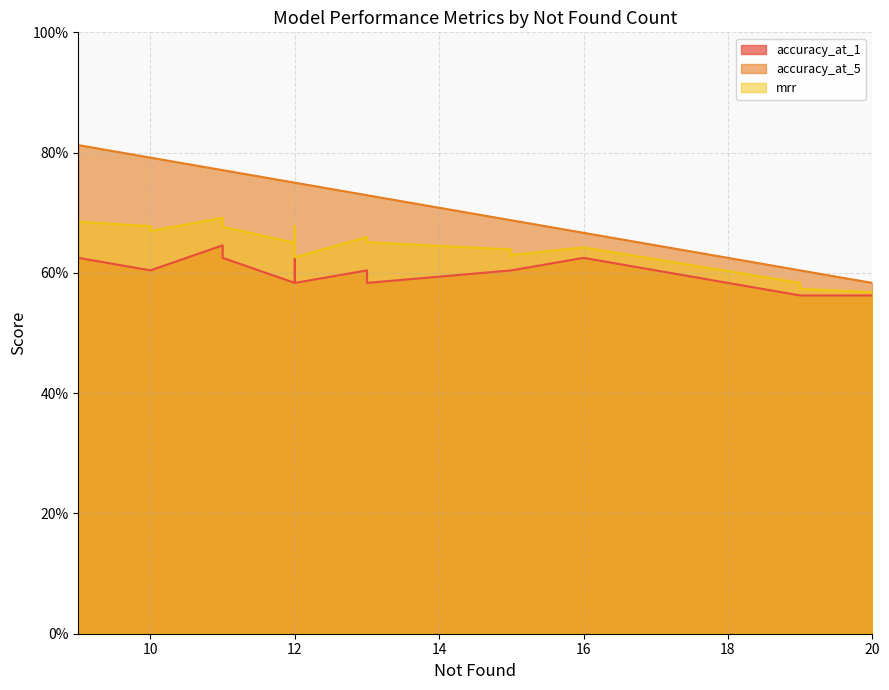

Does the chart have visible grid lines?

Yes